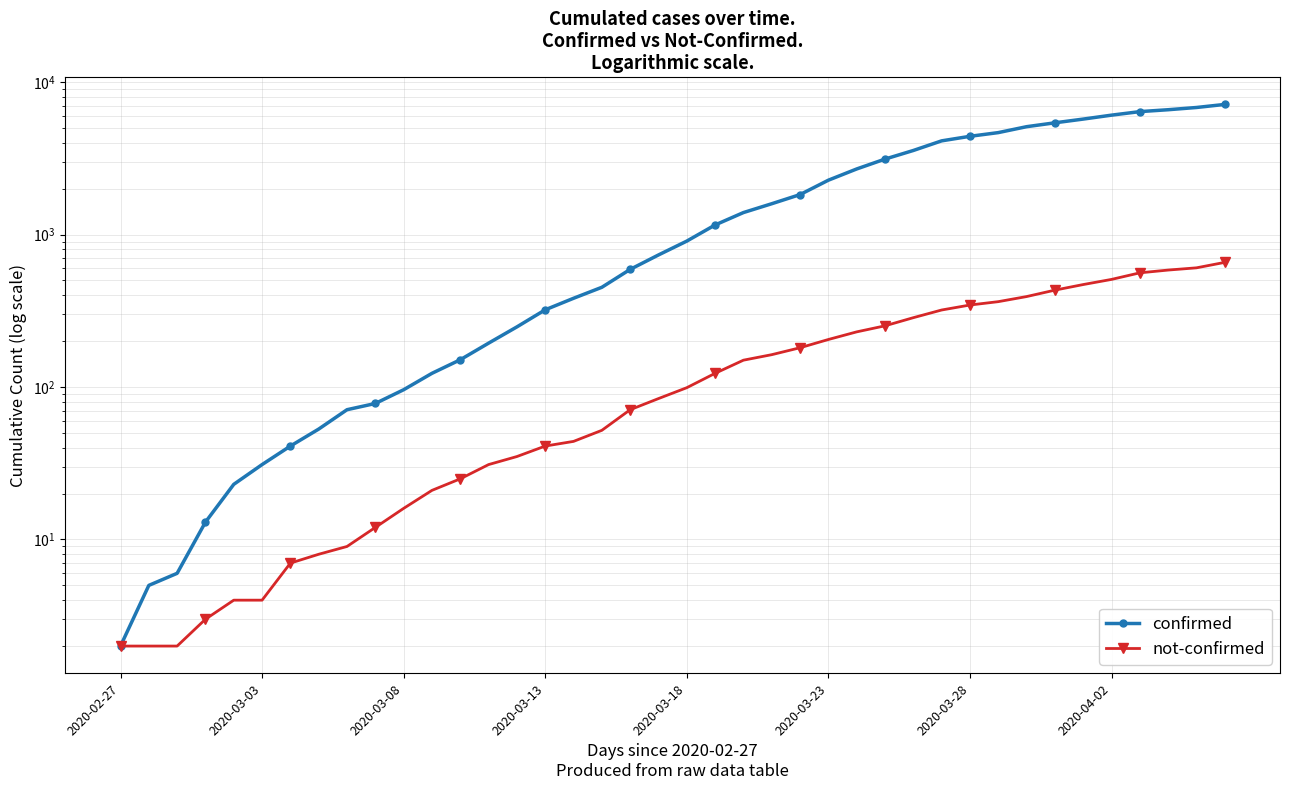

Rank the series by their average value, from lowest to highest.

not-confirmed, confirmed